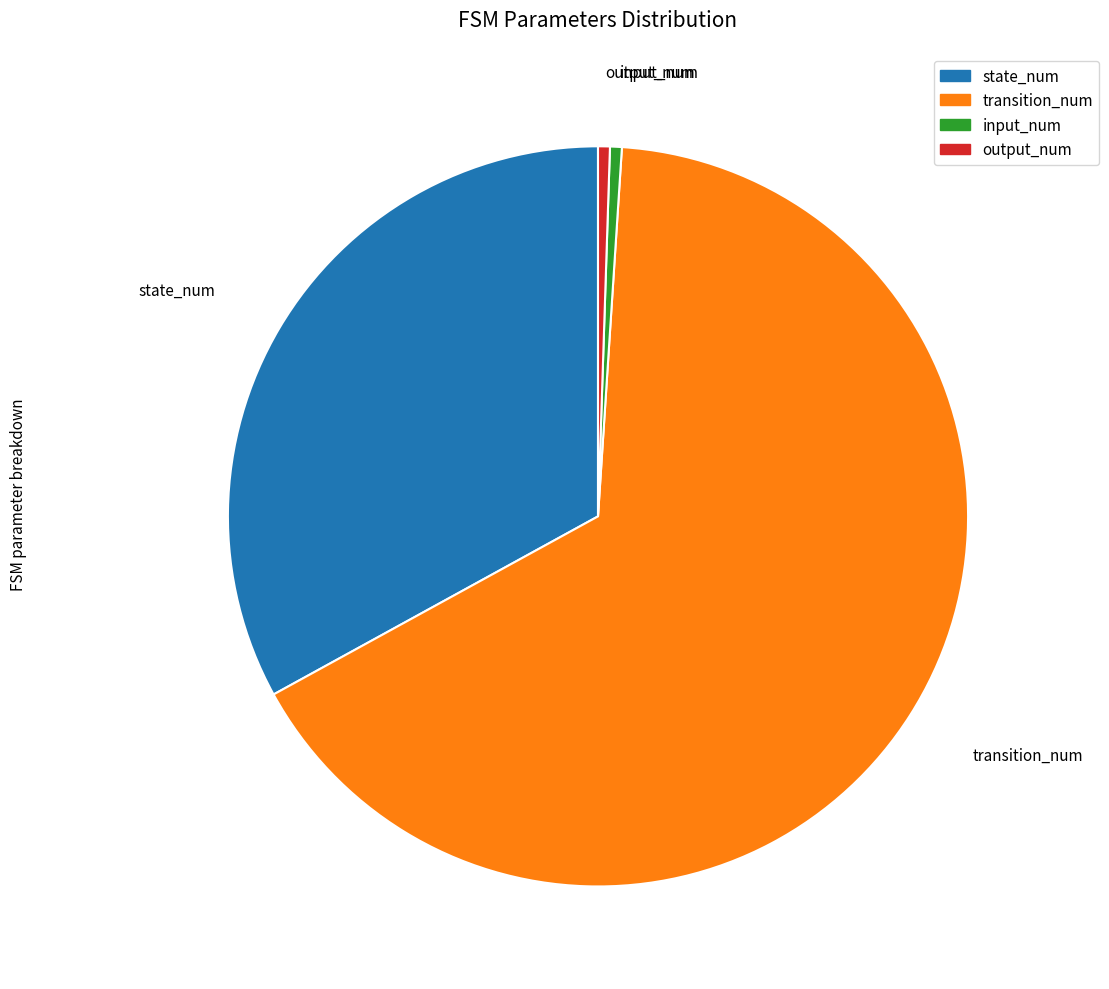

Is there a majority slice in this chart?

Yes